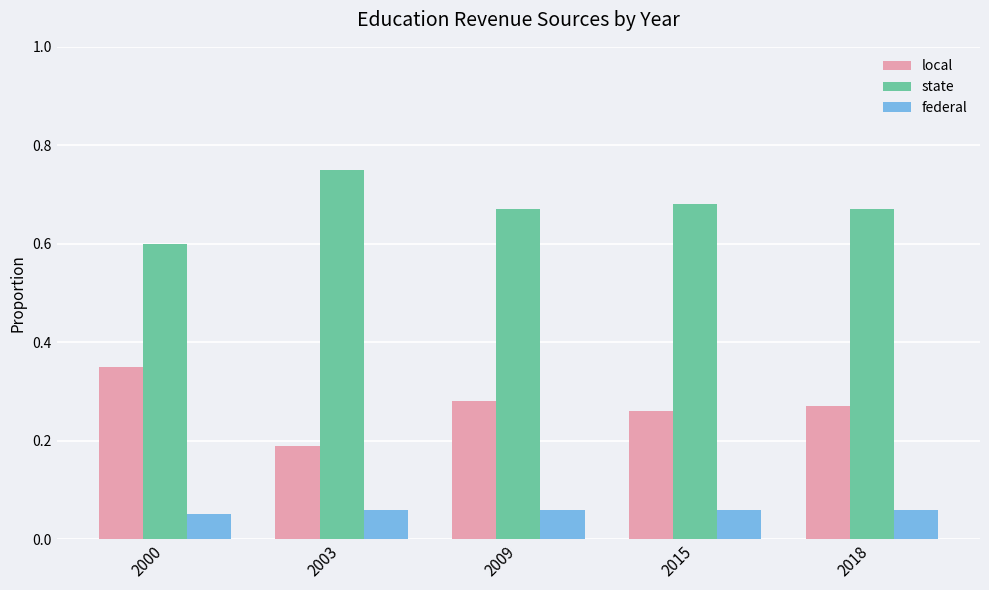

Where is state nearest to the value 0?

2000